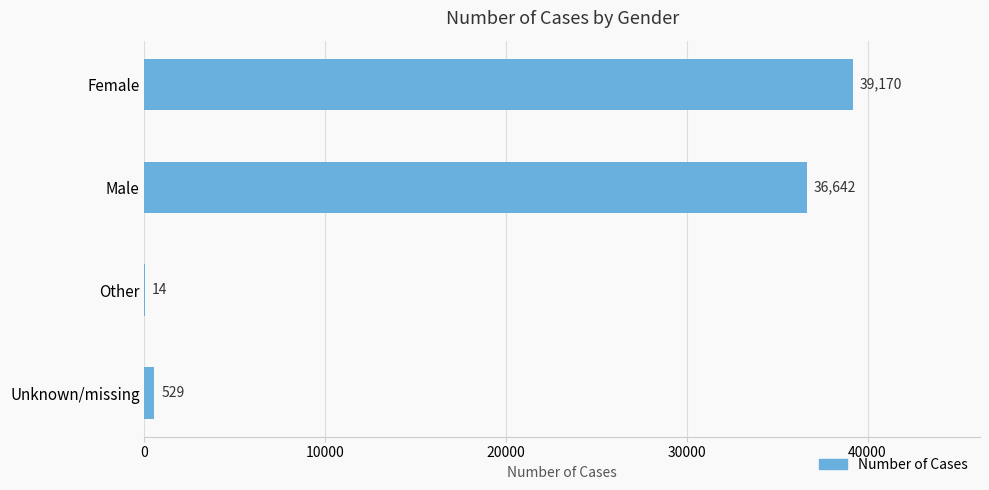

The chart shows a value of 14 at Other. True or false?

True